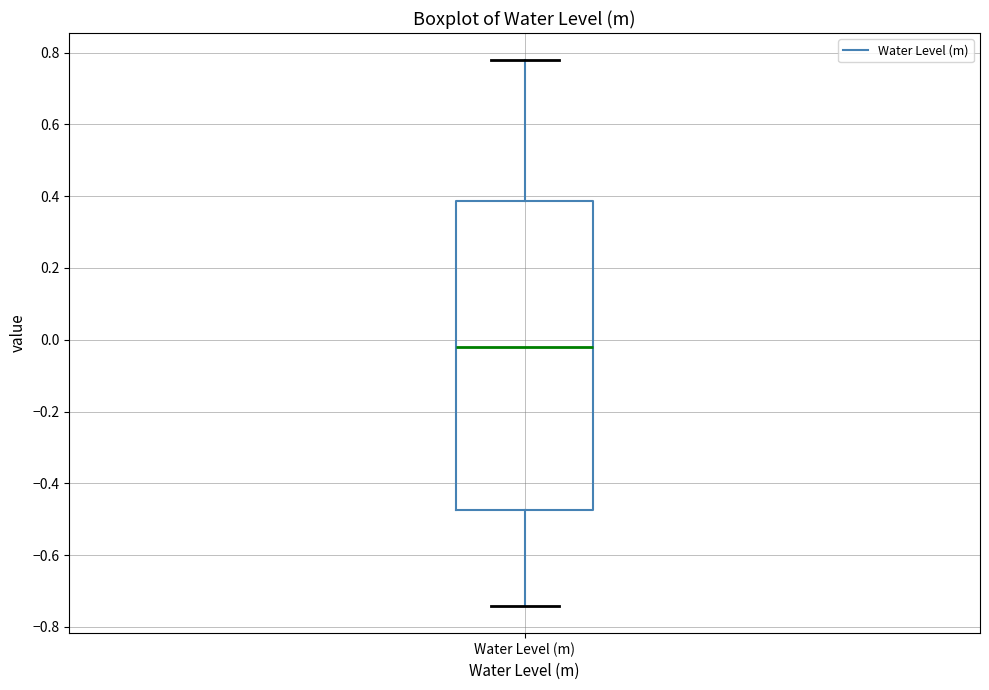

Transcribe this box plot: give where the median line is, the range the box spans, and where the two whiskers end, as read against the y-axis. The values are not printed on the chart, so give them approximately, as read against the axis.

median -0.02, box -0.48 to 0.38, whiskers -0.74 to 0.78